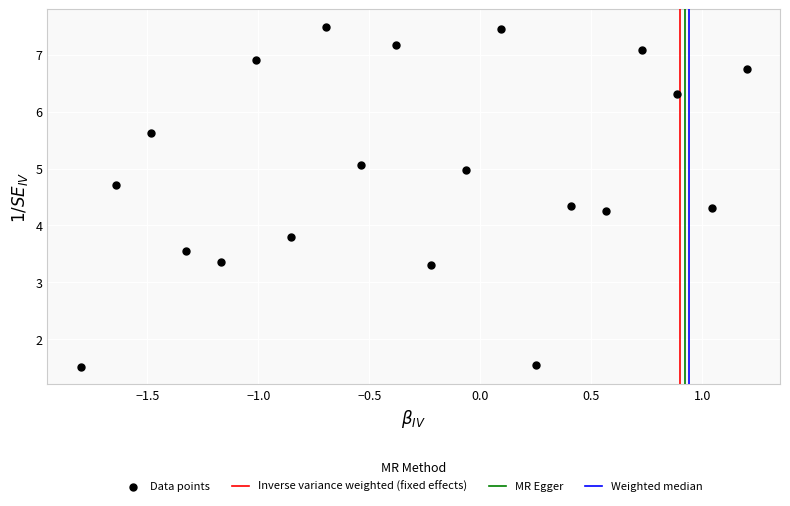

What is the range of Y values (max minus min)?

6.0